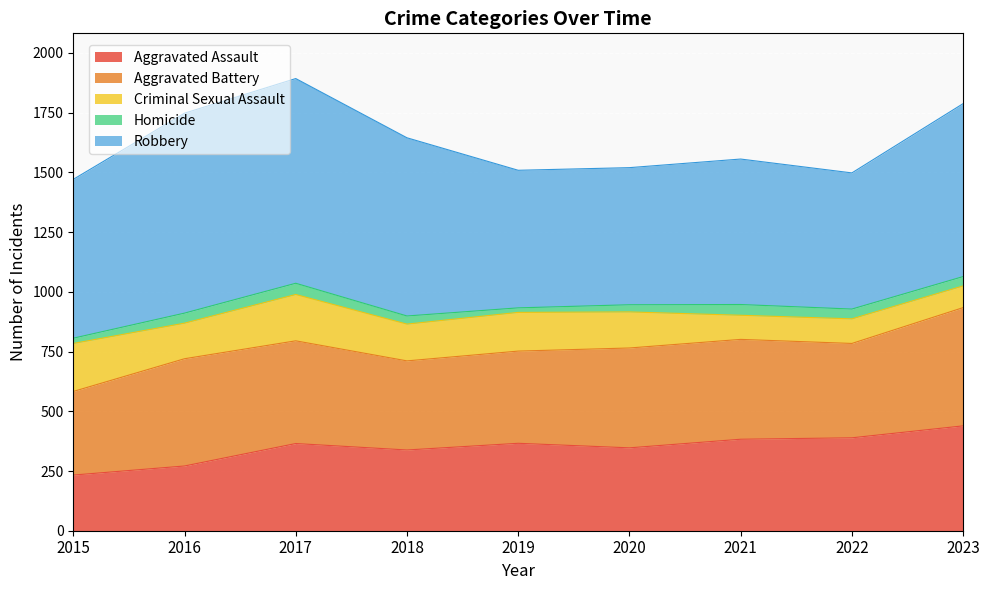

At 2021, list the series in order from smallest to largest.

Homicide, Criminal Sexual Assault, Aggravated Assault, Aggravated Battery, Robbery